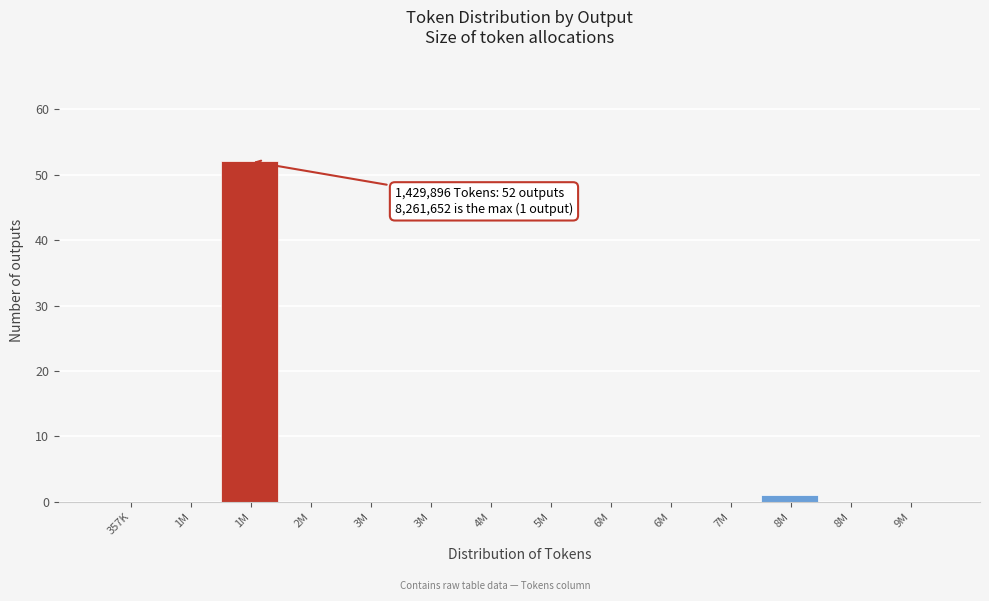

How many series are shown in this chart?

1